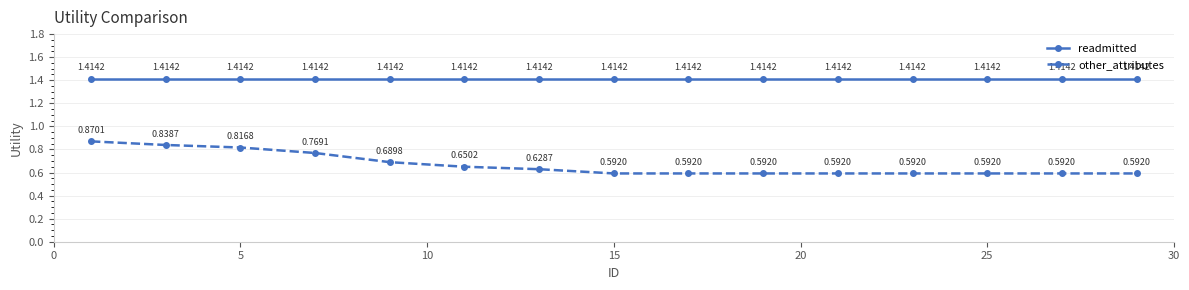

Which series has the largest range (max minus min)?

other_attributes